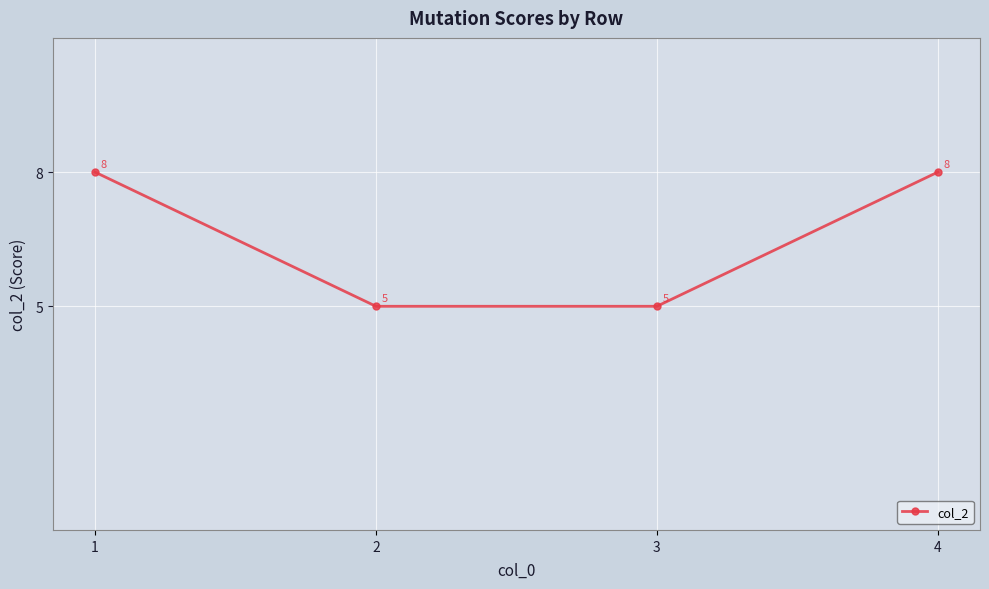

True or false: there are more than 0 points higher than both neighbors.

False